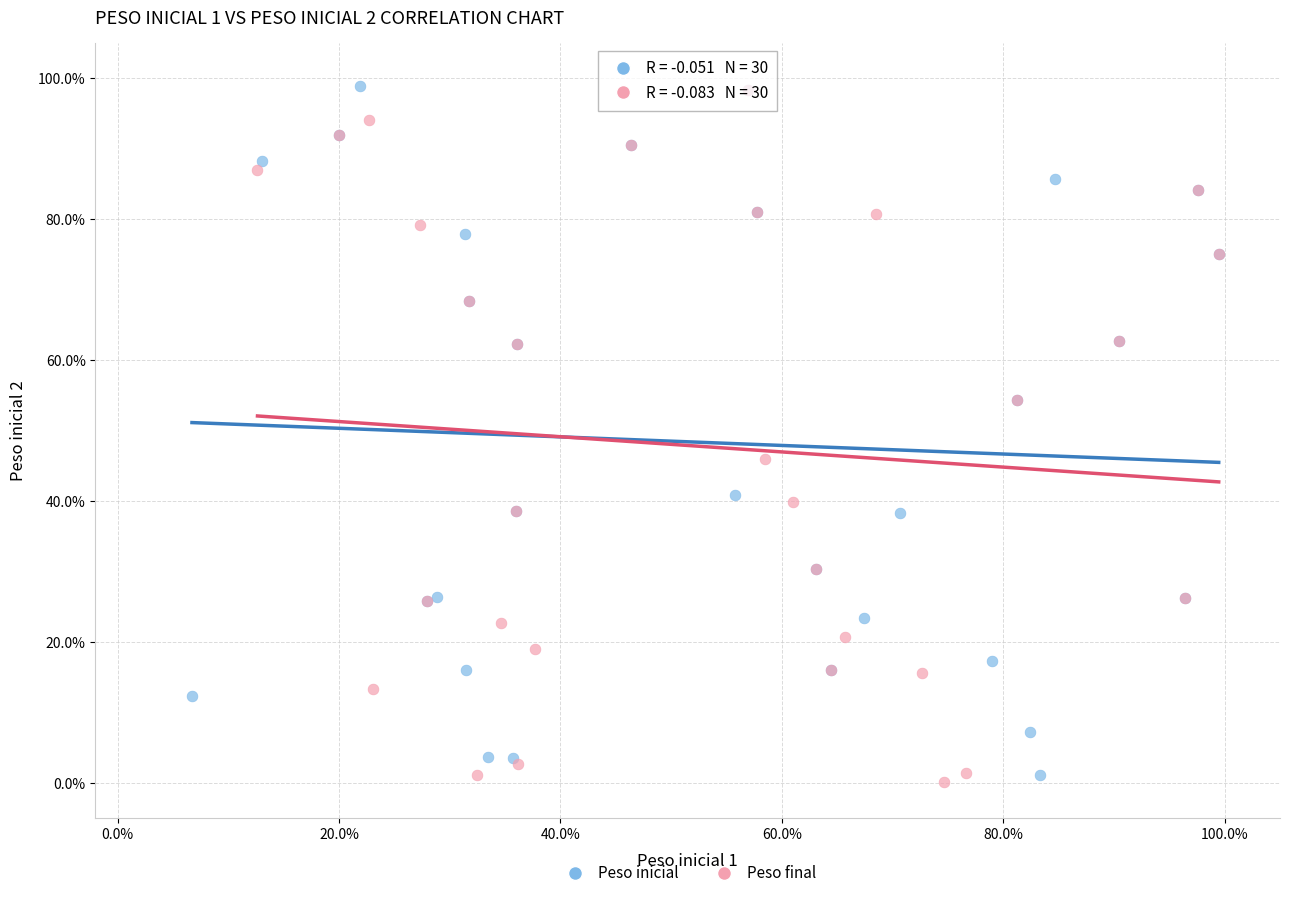

What are all the series names shown in the legend?

Peso inicial, Peso final